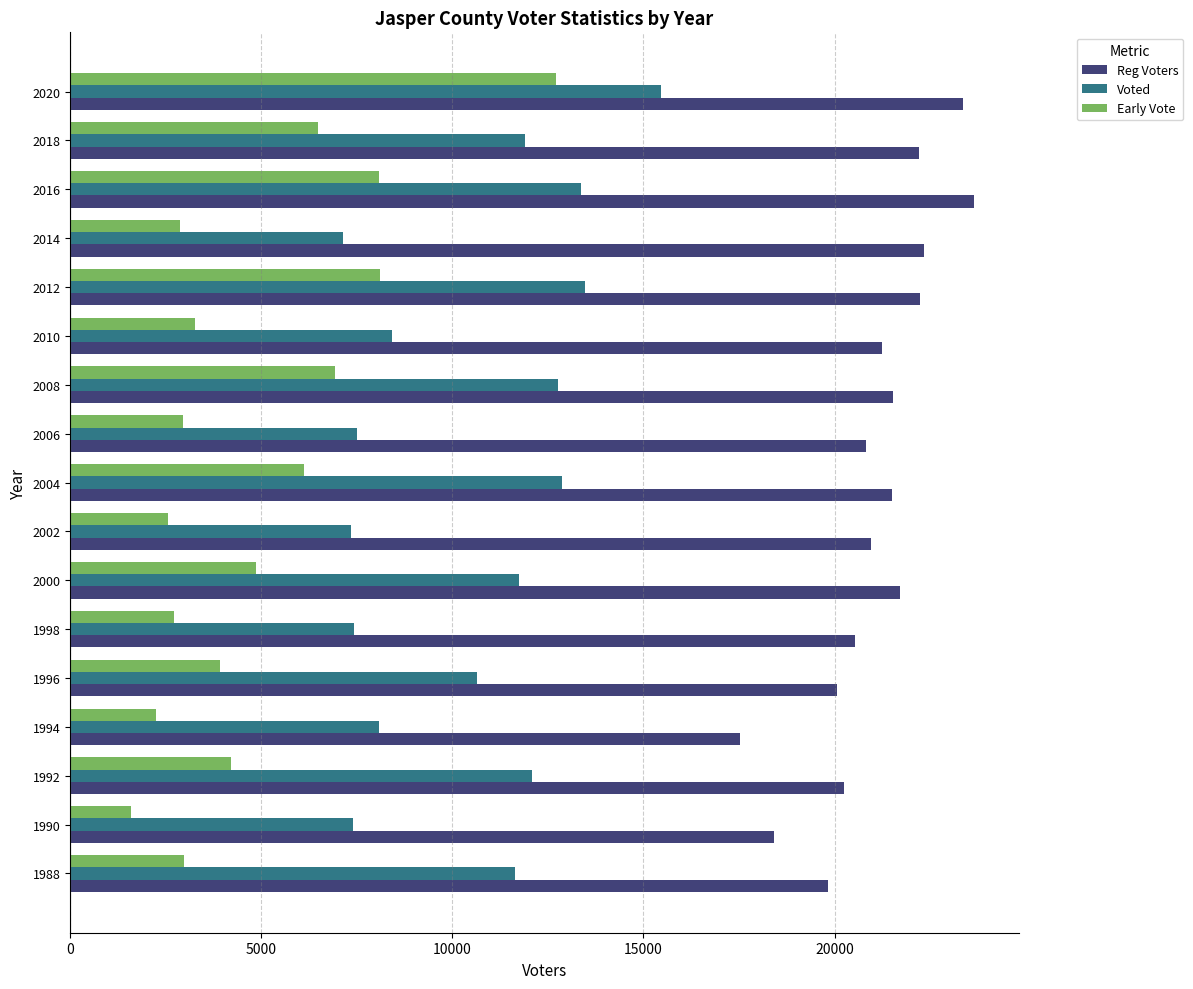

What is the sum of all Reg Voters values?

358229